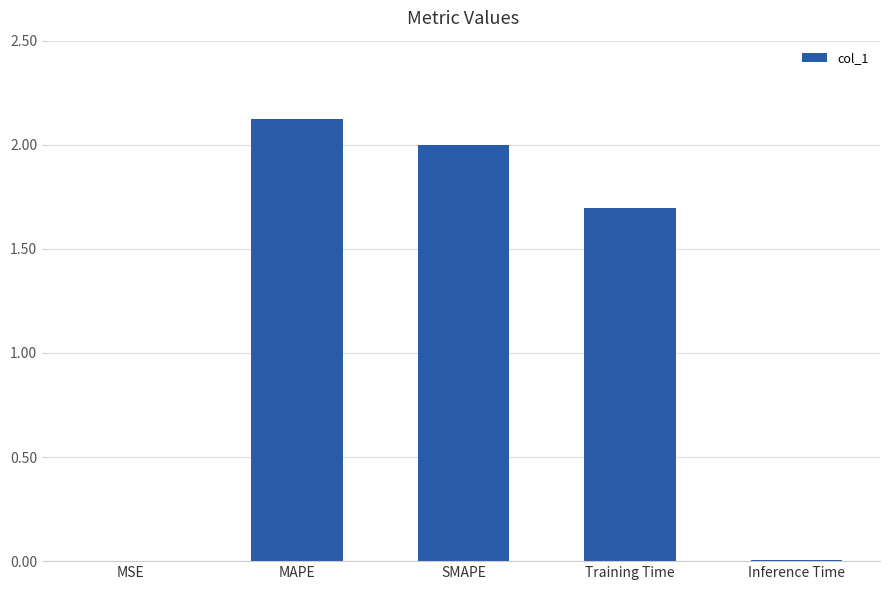

What is the sum of the values at MAPE and Training Time?

3.8